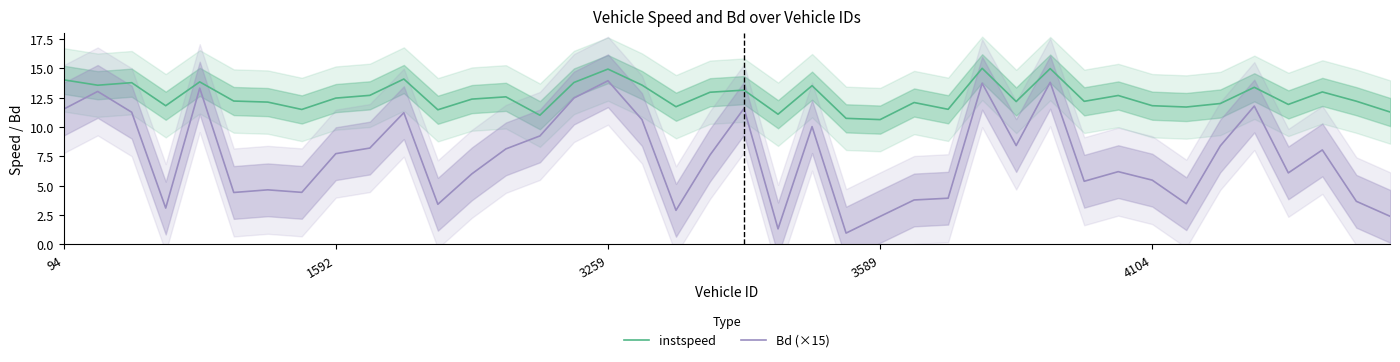

What is the minimum value for instspeed?

10.6